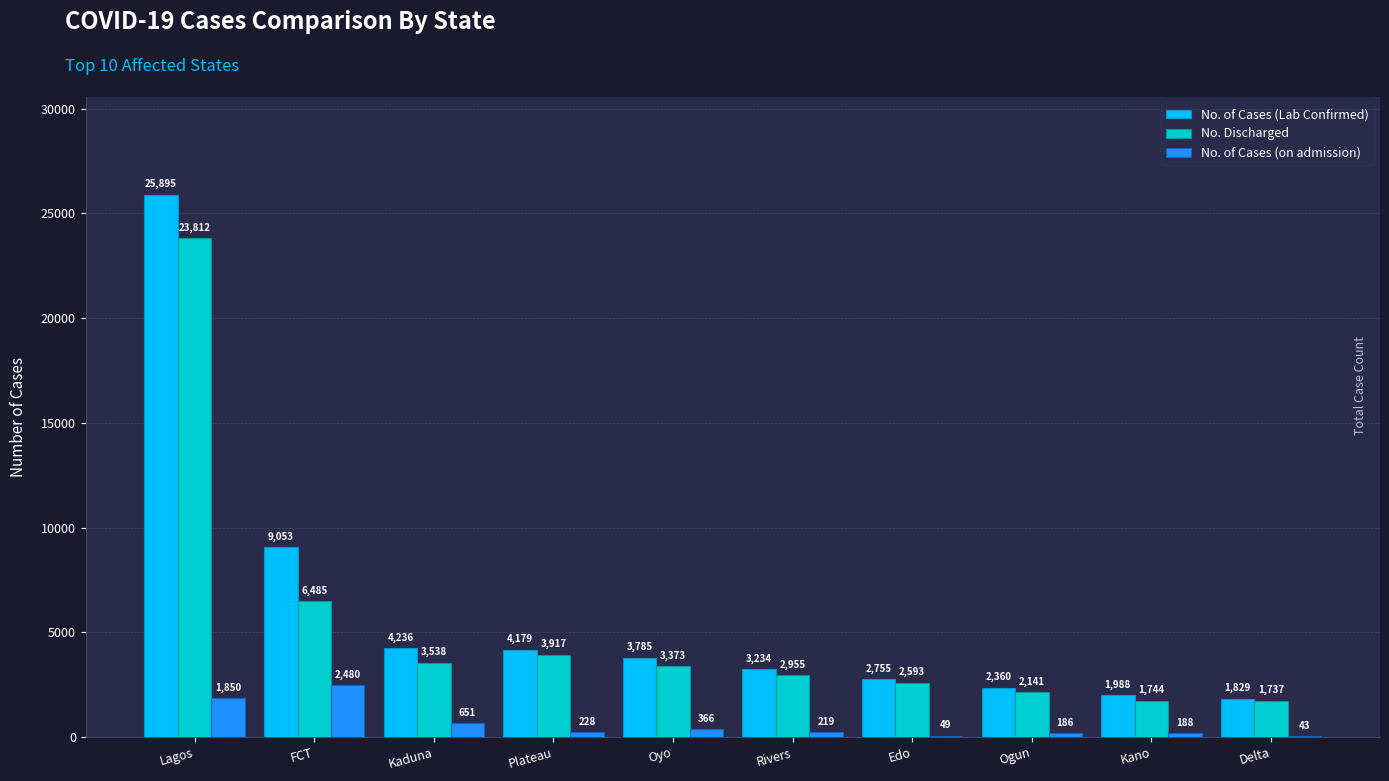

Does the chart contain stacked bars?

No